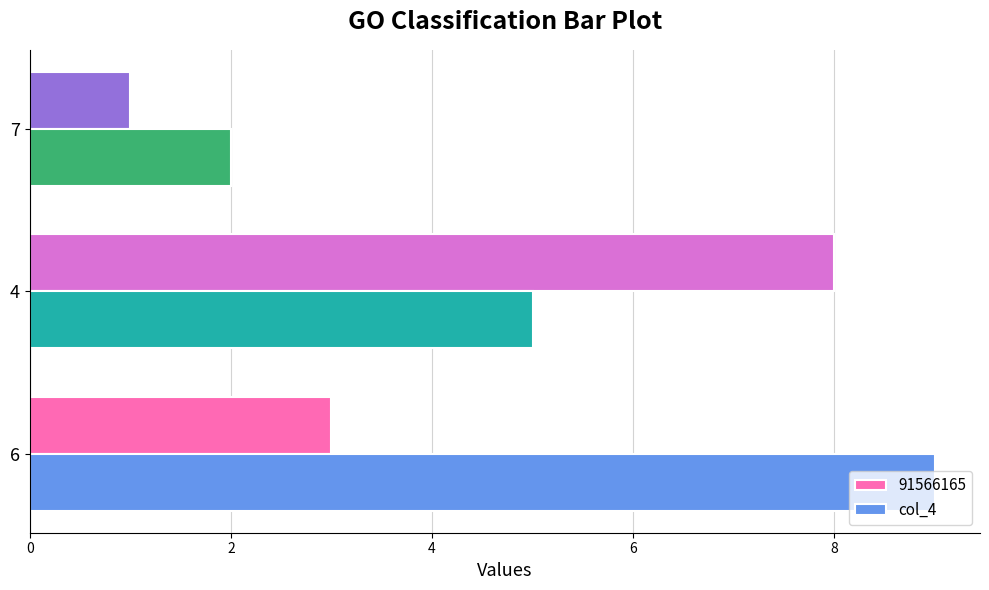

Rank the series by their maximum value, from highest to lowest.

col_4, 91566165